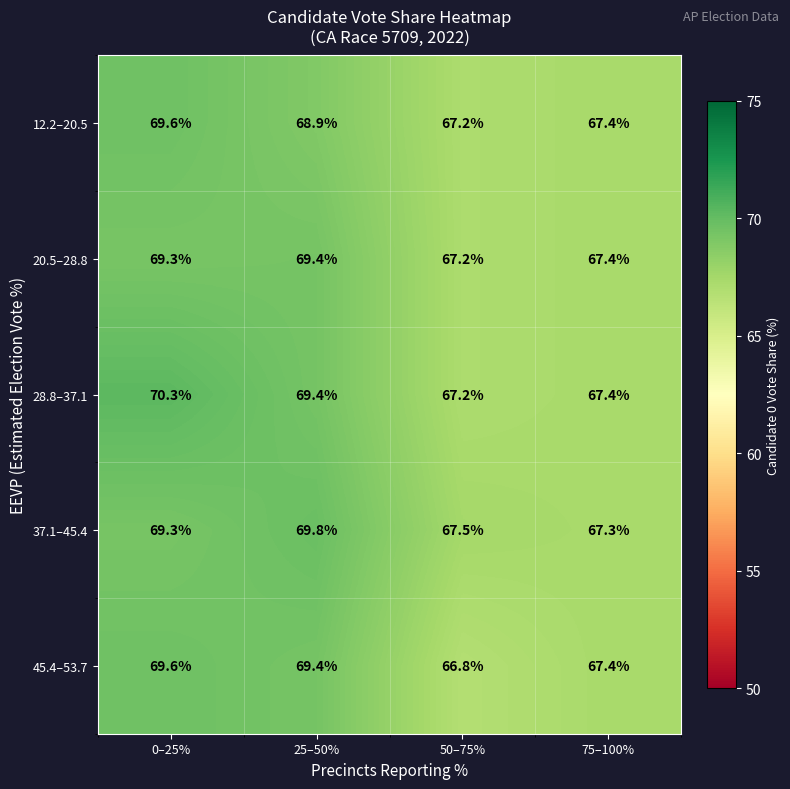

At which label is 28.8–37.1 closest to 68?

75–100%